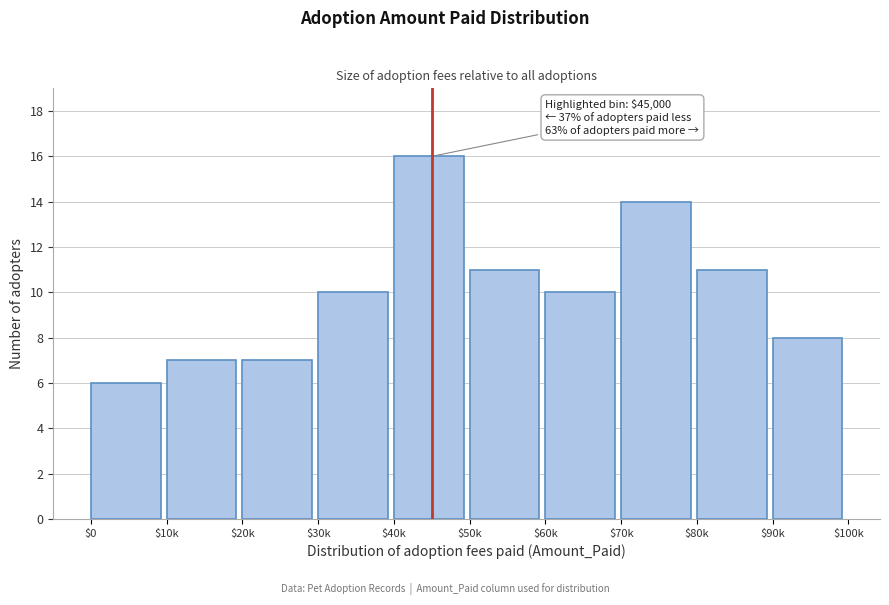

Reading left to right, extract all data points from this chart.

6	7	7	10	16	11	10	14	11	8